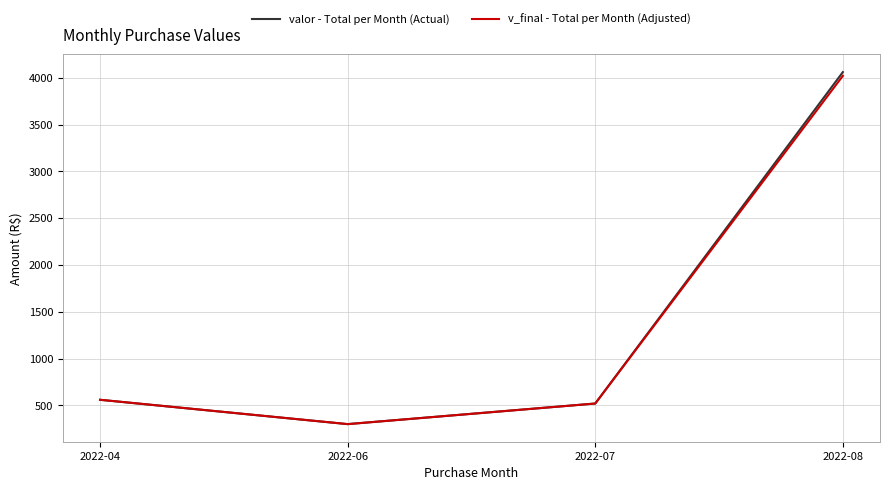

Reading right to left, list all the values displayed in this chart.

valor - Total per Month (Actual): 2022-08=4060	2022-07=520	2022-06=300	2022-04=560
v_final - Total per Month (Adjusted): 2022-08=4020	2022-07=520	2022-06=300	2022-04=560